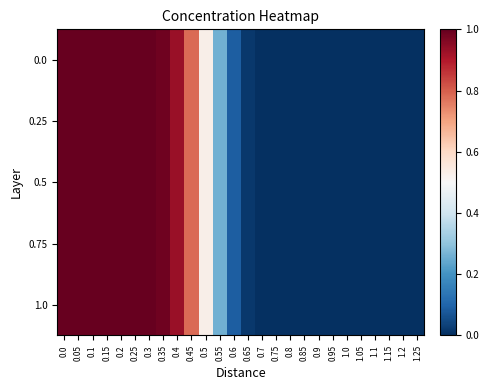

List the series in order of their peak value, lowest first.

0.0, 0.25, 0.5, 0.75, 1.0